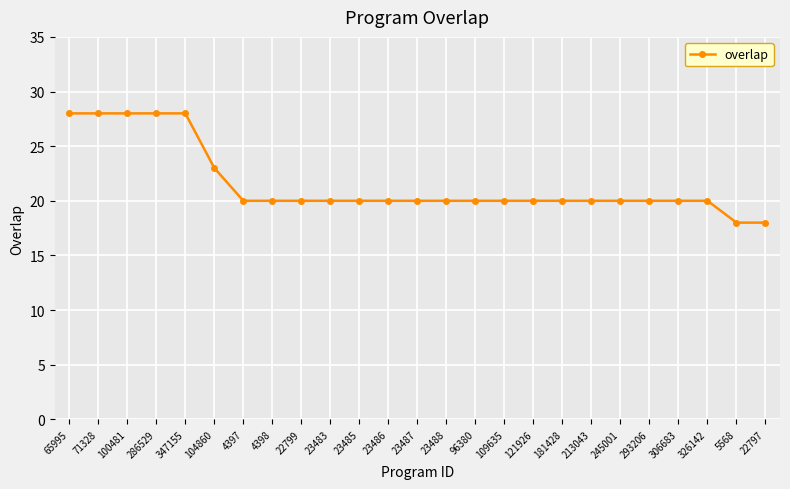

What is the minimum value shown in the chart?

18